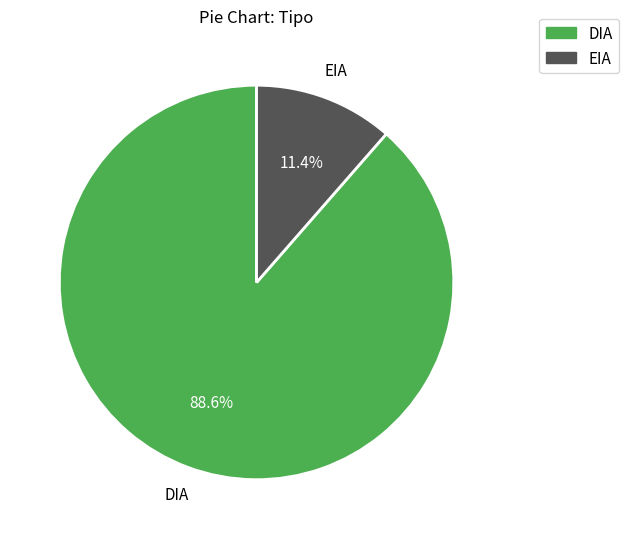

Between EIA and DIA, which is larger?

DIA